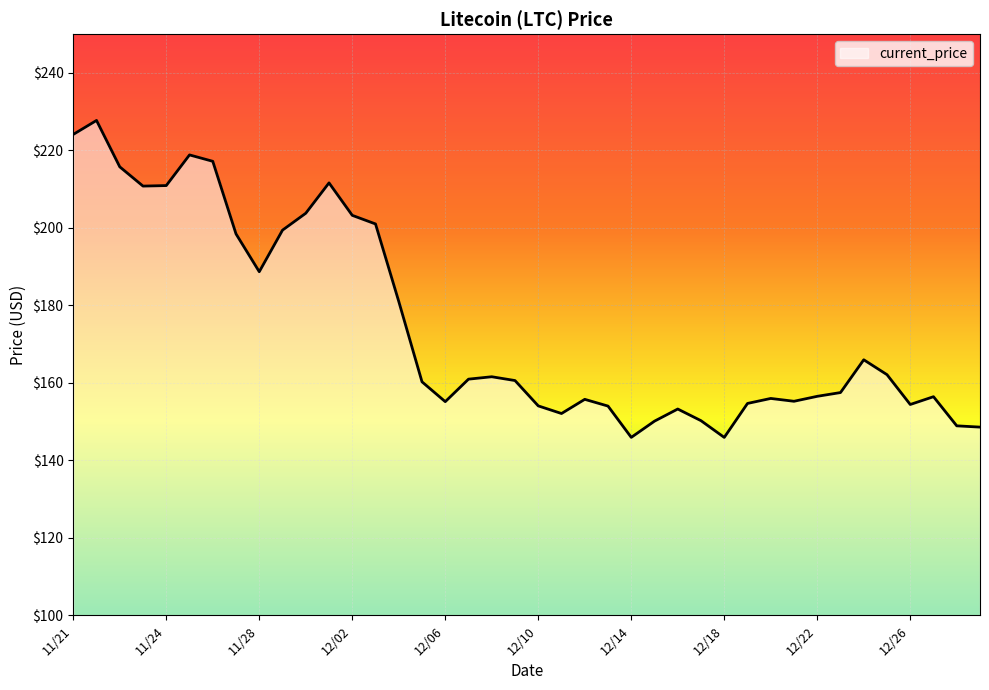

How many categories are shown in the chart?

40